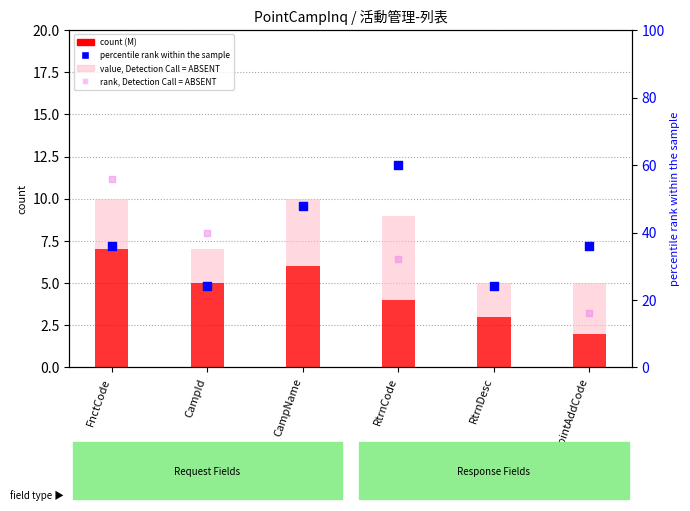

At which category is the sum across all series the highest?

CampName